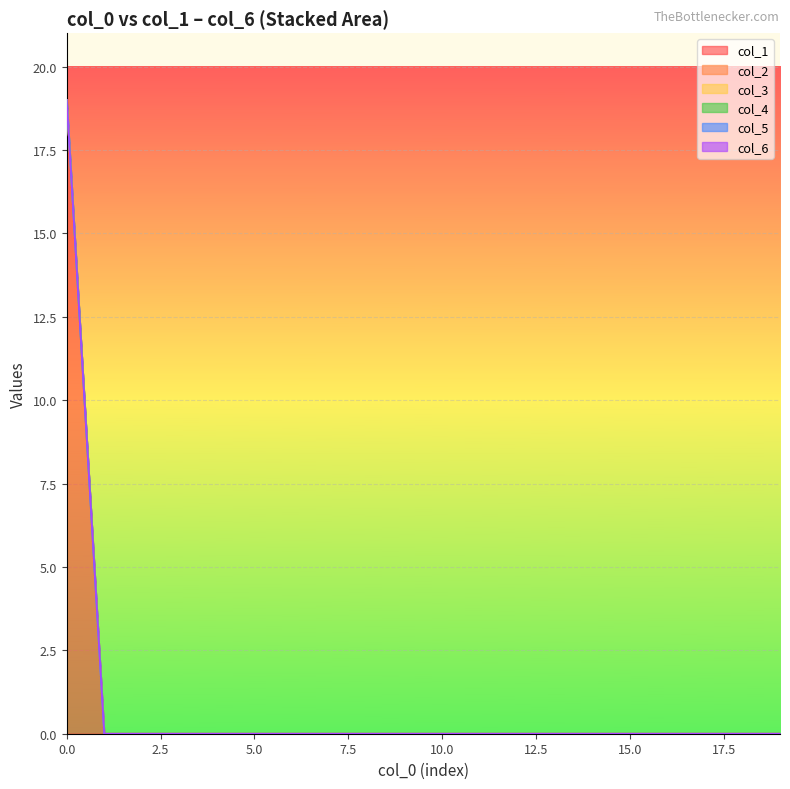

True or false: col_2 has more than 2 interior local peaks.

False